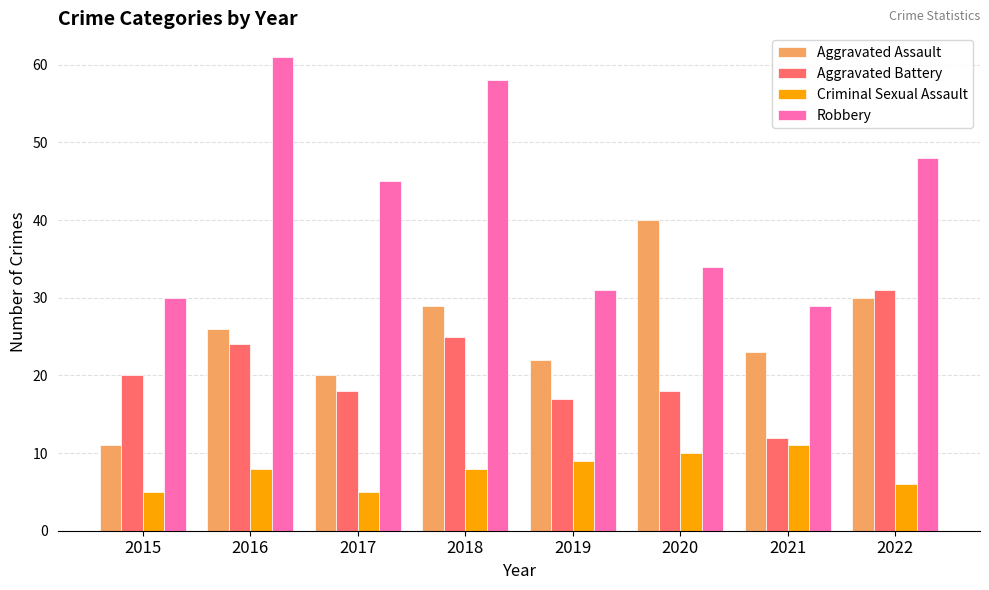

Reading left to right, what are all the values shown in this chart?

Aggravated Assault: 11	26	20	29	22	40	23	30
Aggravated Battery: 20	24	18	25	17	18	12	31
Criminal Sexual Assault: 5	8	5	8	9	10	11	6
Robbery: 30	61	45	58	31	34	29	48